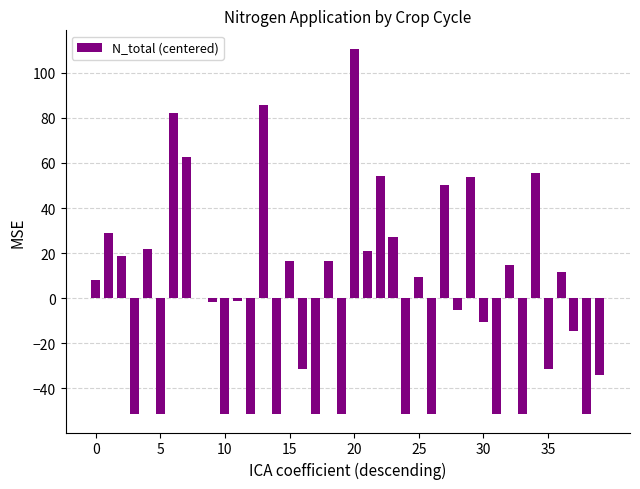

How many series are shown in this chart?

1